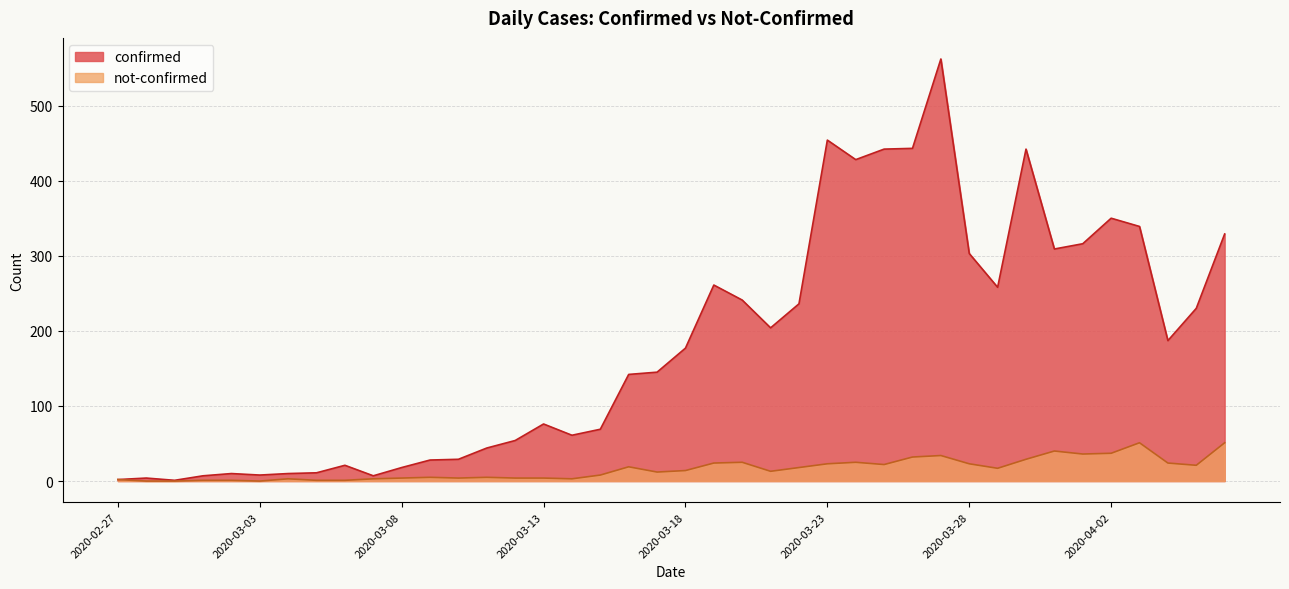

In not-confirmed, how many points are lower than both neighbors (excluding endpoints)?

9